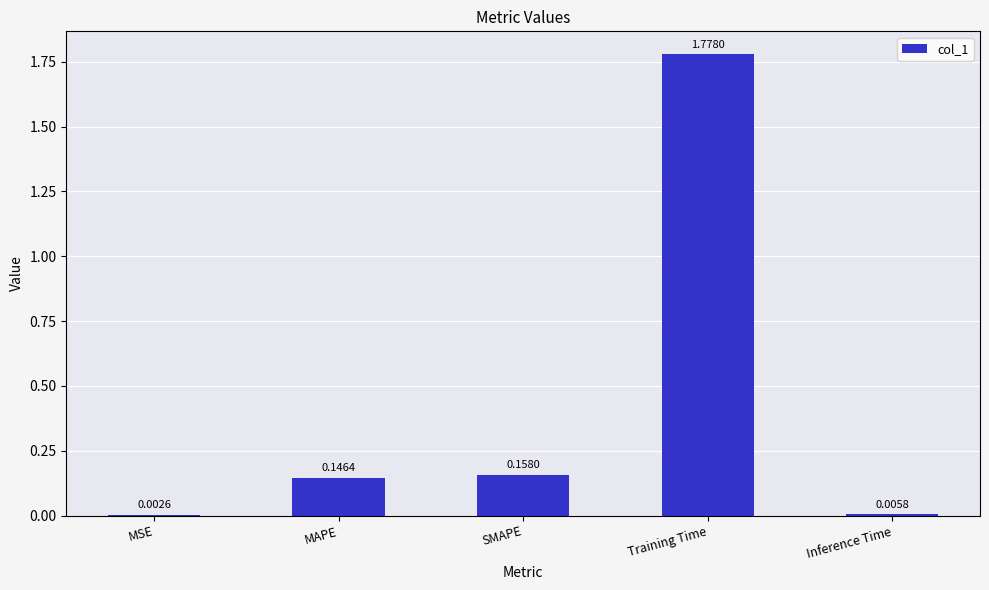

What is the sum of the values at MAPE and Training Time?

1.9